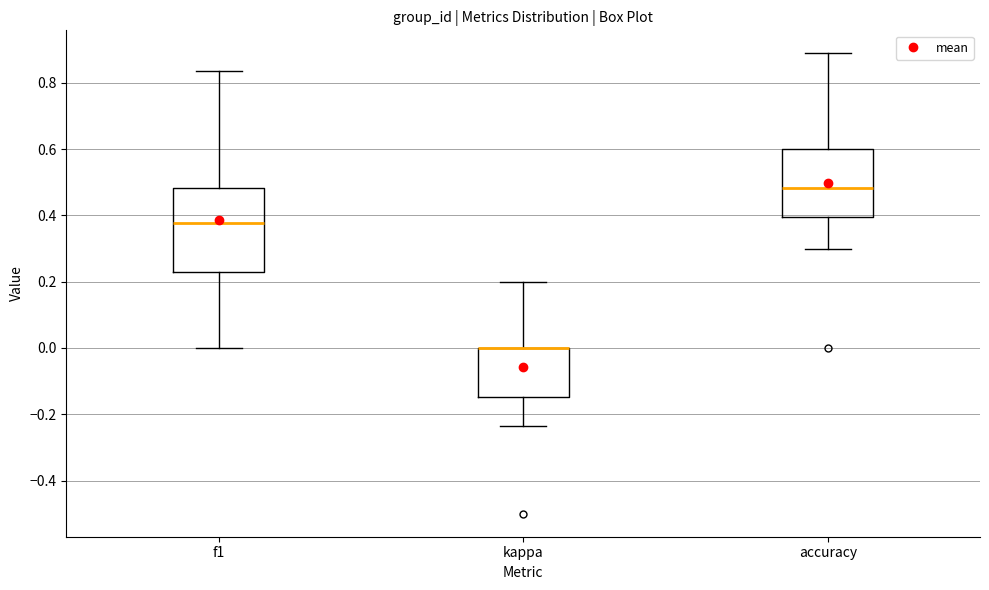

Reading left to right, transcribe this box plot: for each box, give where its median line is, the range the box spans, and where its two whiskers end, as read against the y-axis. The values are not printed on the chart, so give them approximately, as read against the axis.

f1: median 0.38, box 0.22 to 0.48, whiskers 0.00 to 0.84
kappa: median 0.00 (drawn on the box's upper edge), box -0.14 to 0.00, whiskers -0.24 to 0.20
accuracy: median 0.48, box 0.40 to 0.60, whiskers 0.30 to 0.88